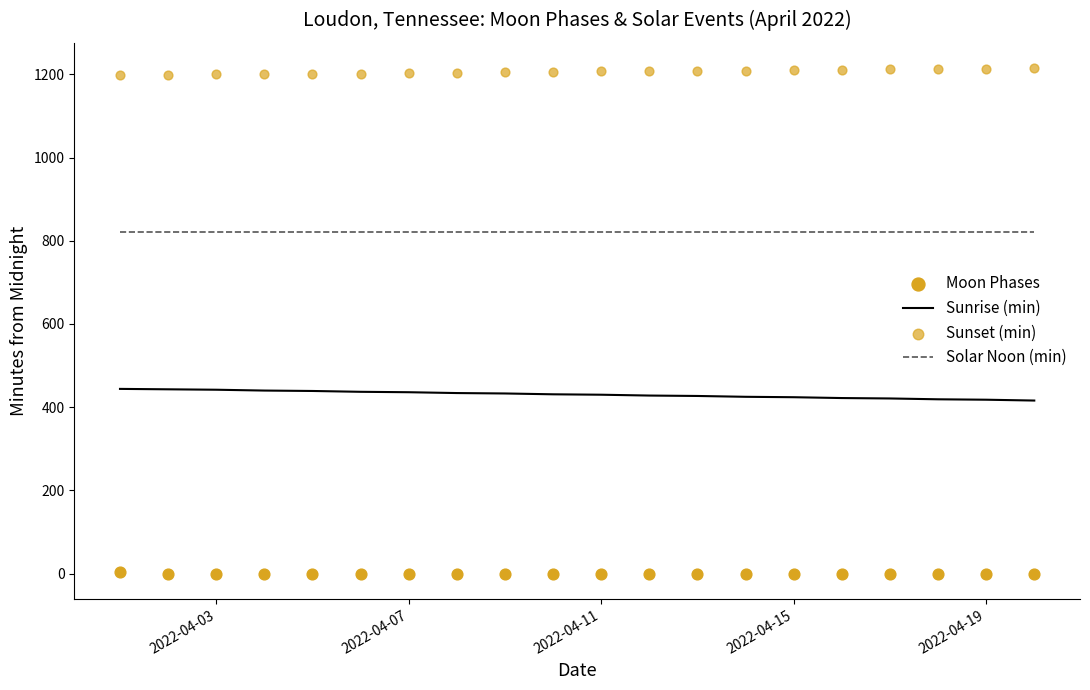

Which series reaches the minimum Y coordinate?

Moon Phases